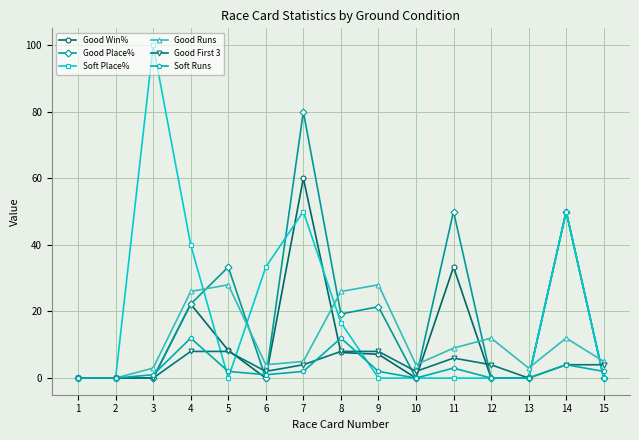

What are all the series names shown in the legend?

Good Win%, Good Place%, Soft Place%, Good Runs, Good First 3, Soft Runs